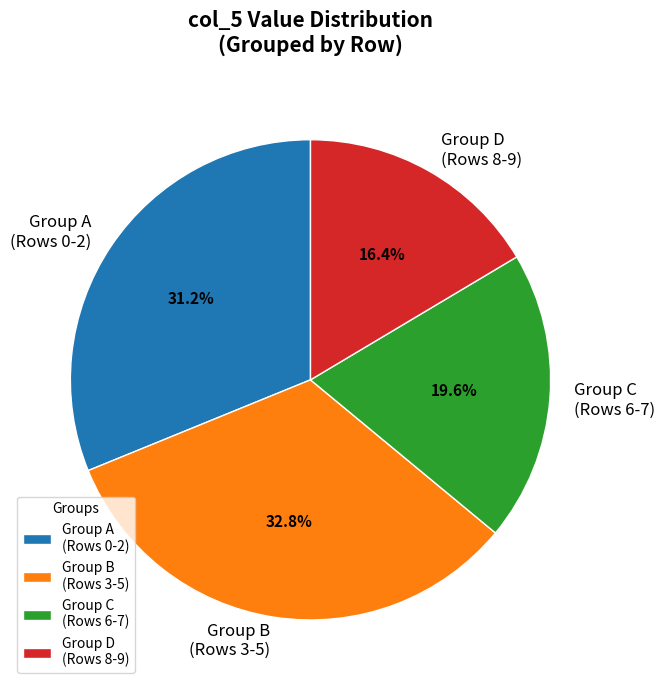

Rank the categories by value from lowest to highest.

Group D (Rows 8-9), Group C (Rows 6-7), Group A (Rows 0-2), Group B (Rows 3-5)